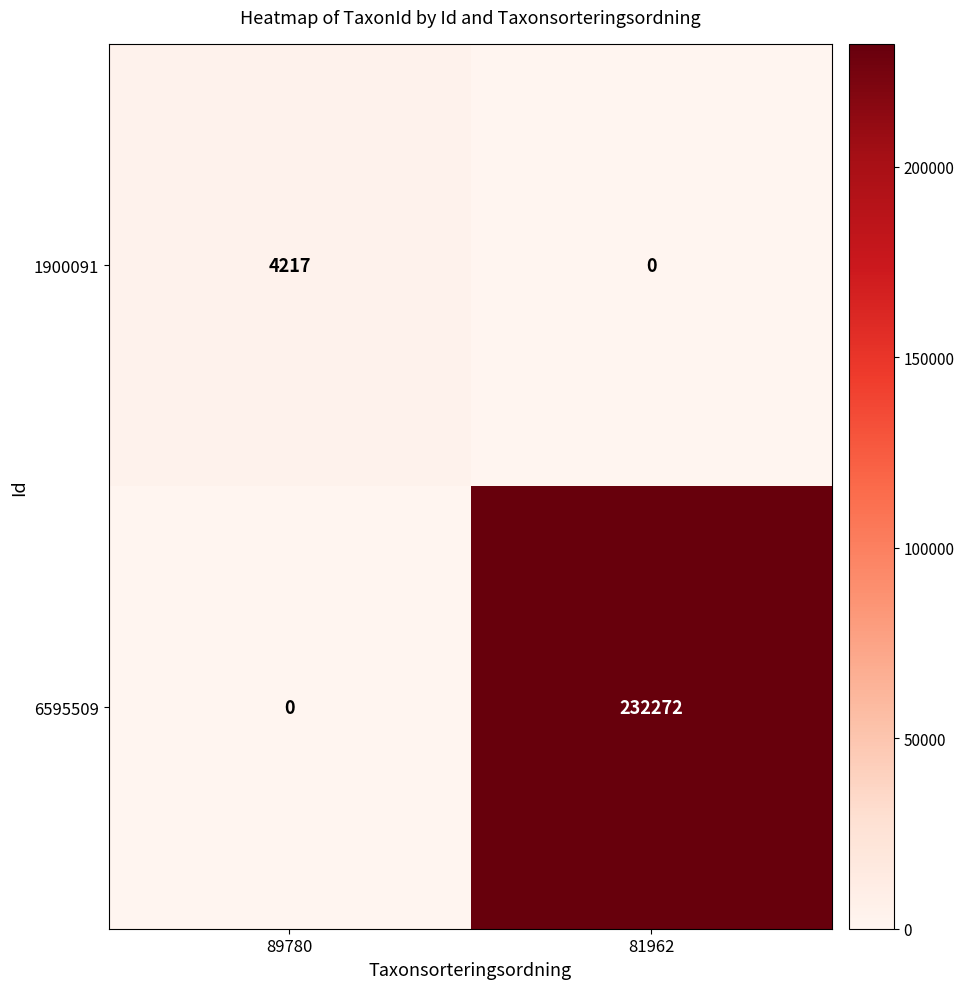

Is it true that 1900091 equals 5855 at 89780?

False